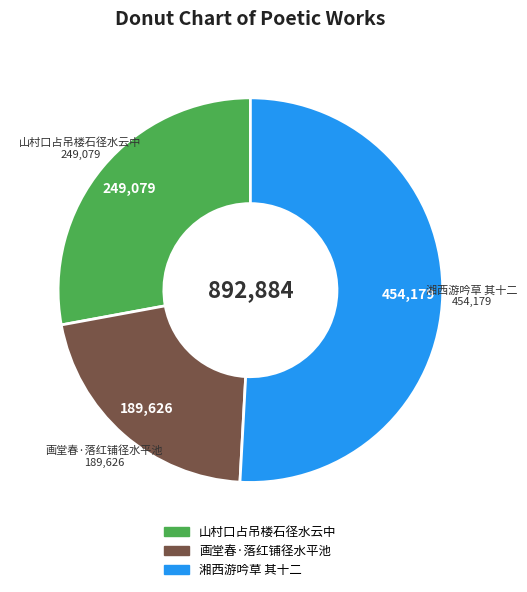

How many slices are in this pie chart?

3